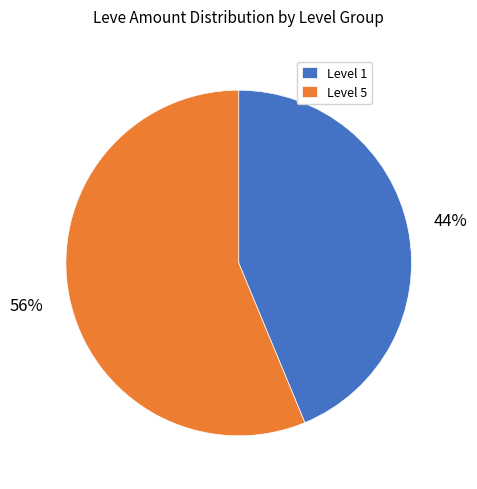

To the nearest percent, what is the average slice percentage?

50%